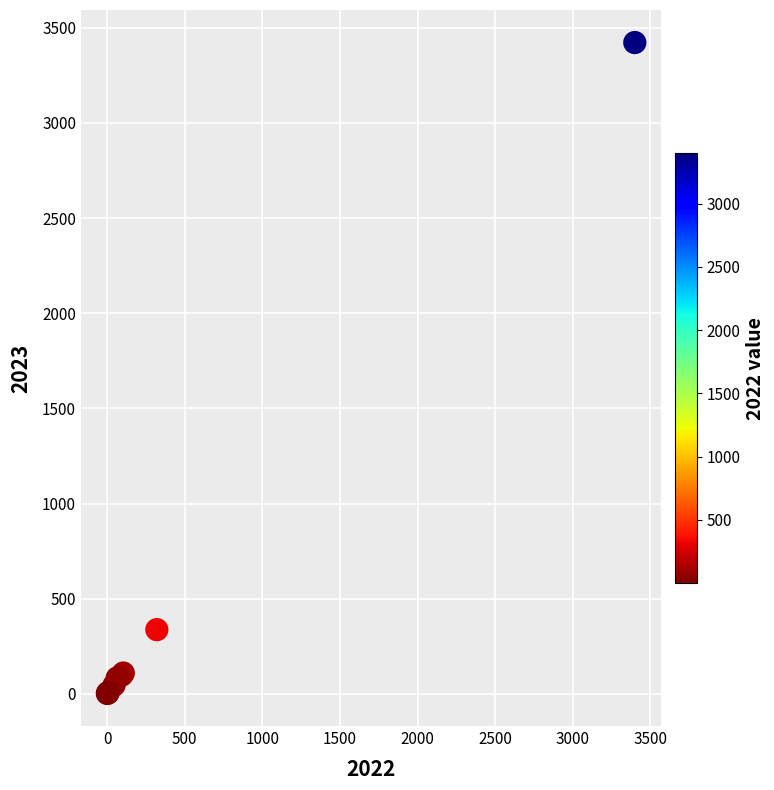

What Y value in the scatter plot is closest to 1712?

337.4